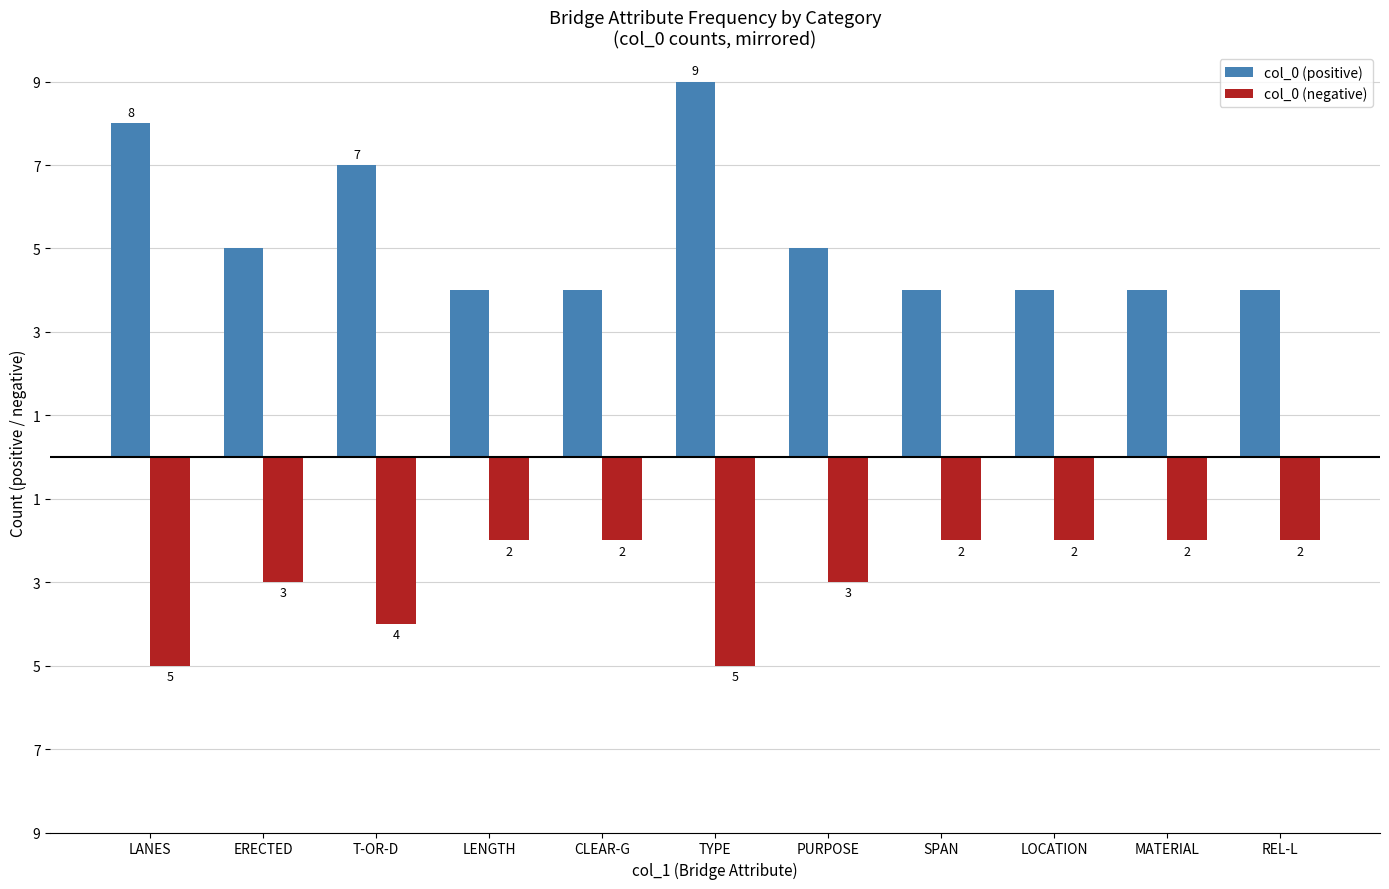

Between SPAN and LANES, which is larger?

LANES